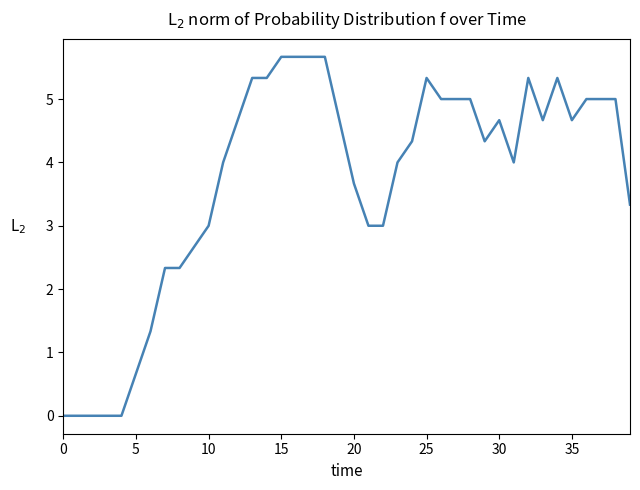

Is this an area chart (filled region under the line)?

No